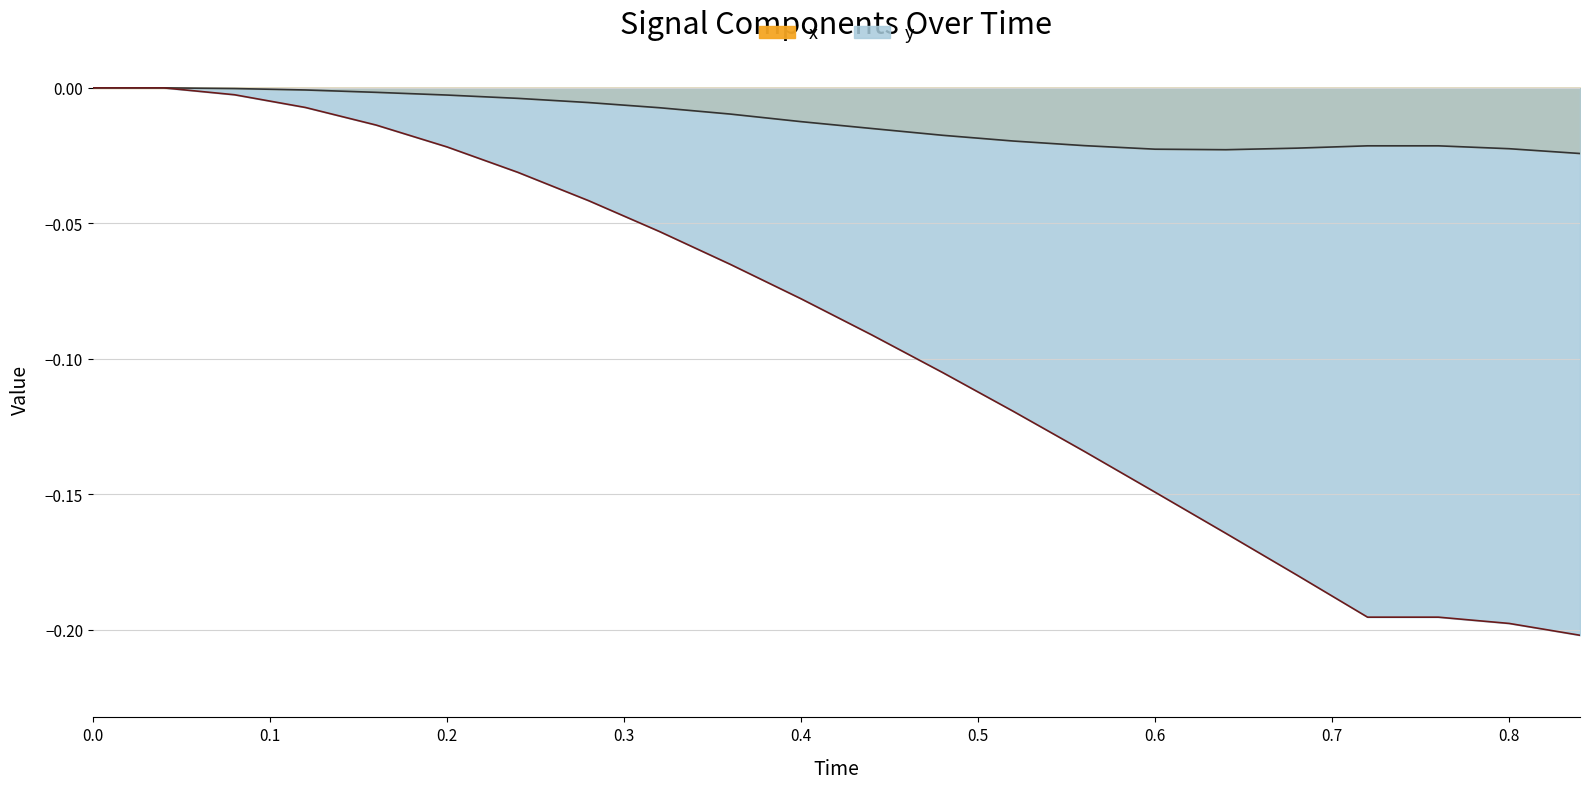

What is the difference between the second highest and second lowest values in the y (line) series?

0.2